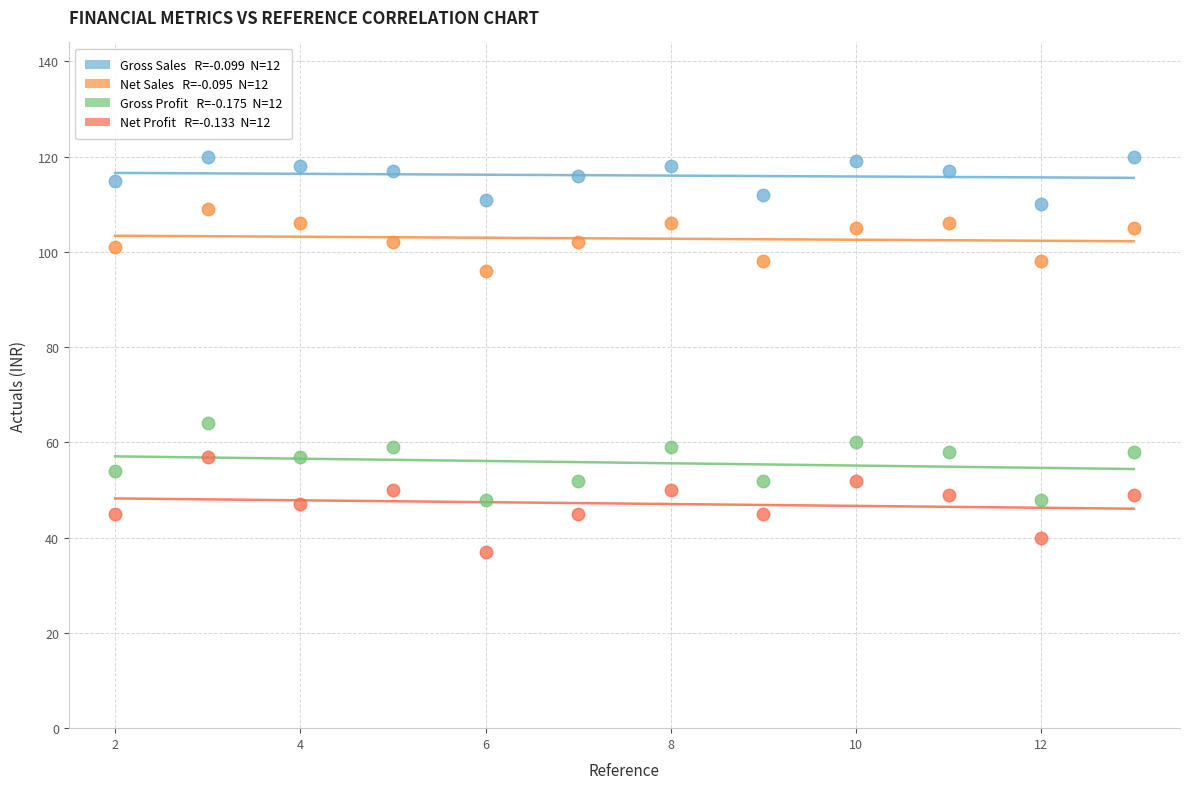

Across all data points, what is the range of X values (max minus min)?

11